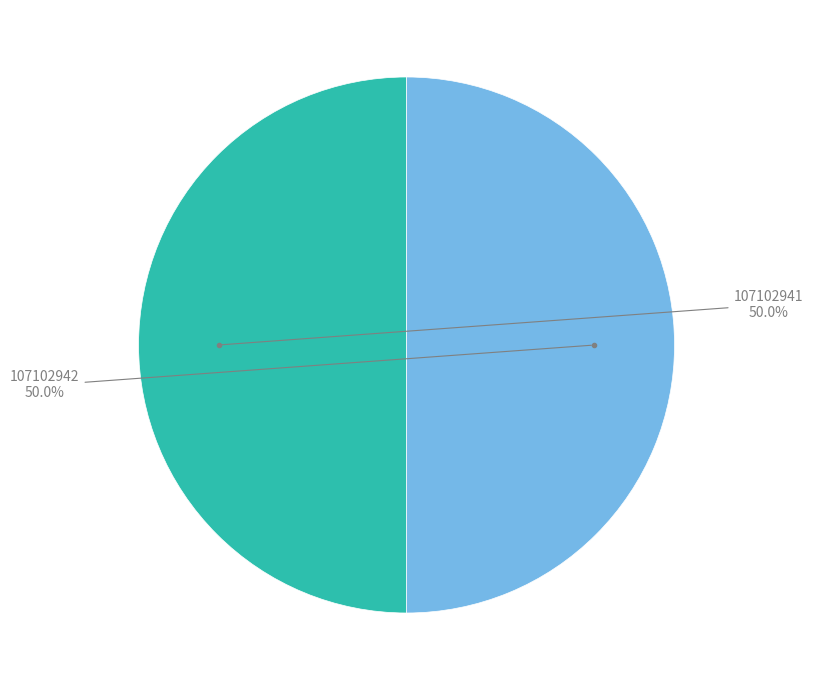

How many slices are in this pie chart?

2